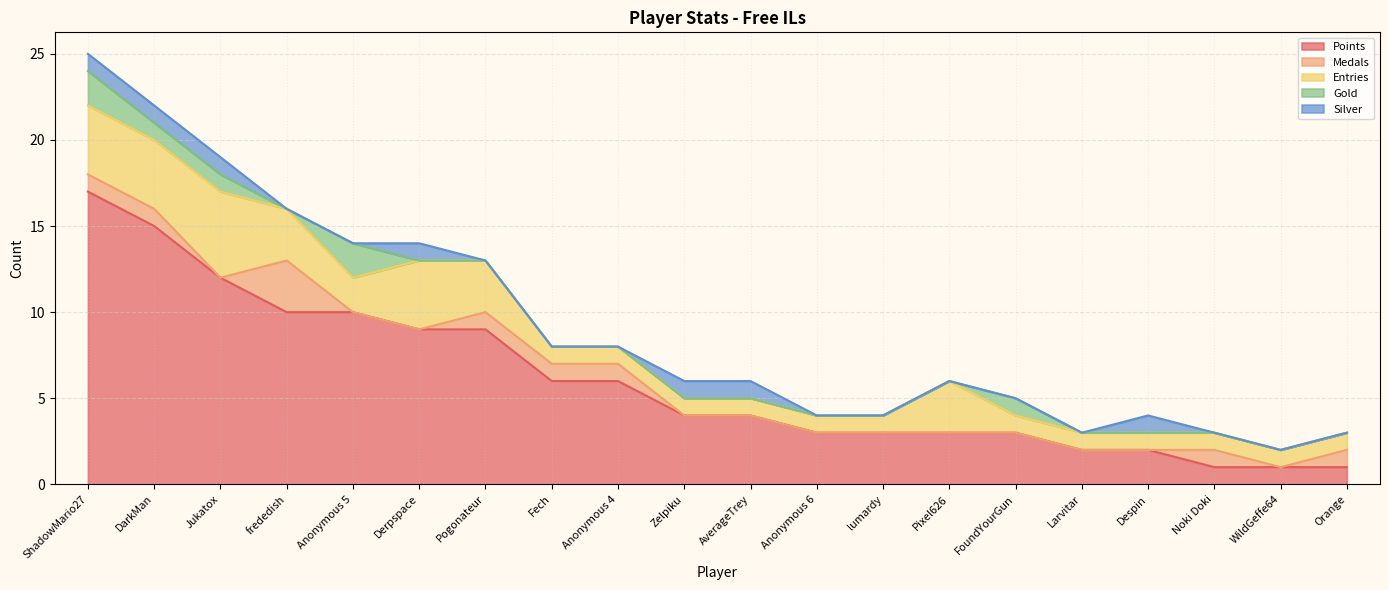

Where is the first local maximum for Silver?

Derpspace